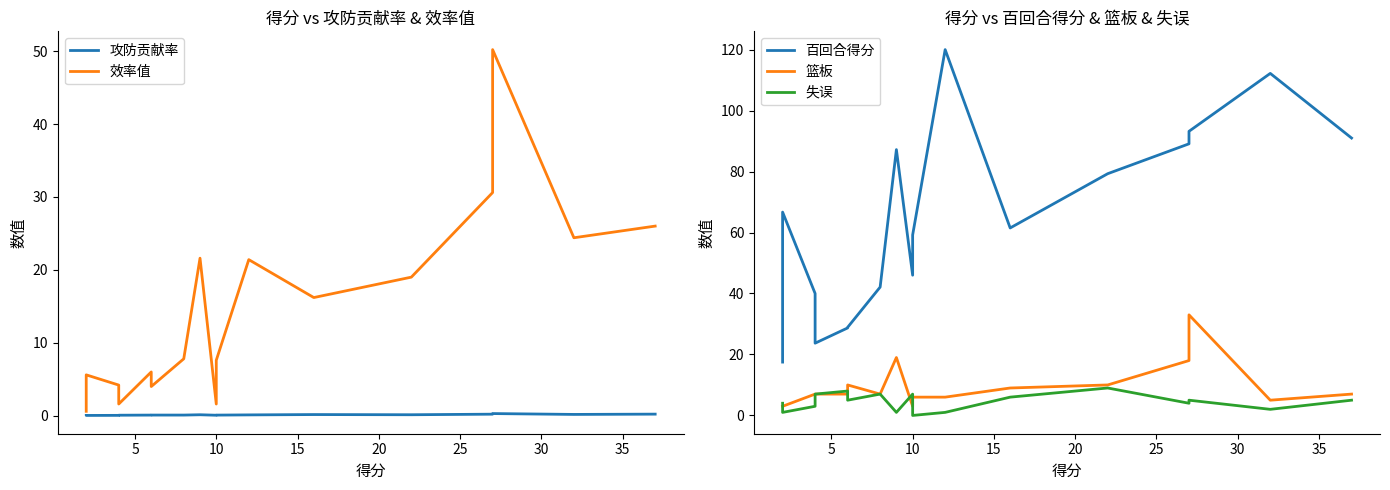

What is the difference between the highest and lowest values at 10?

40.0